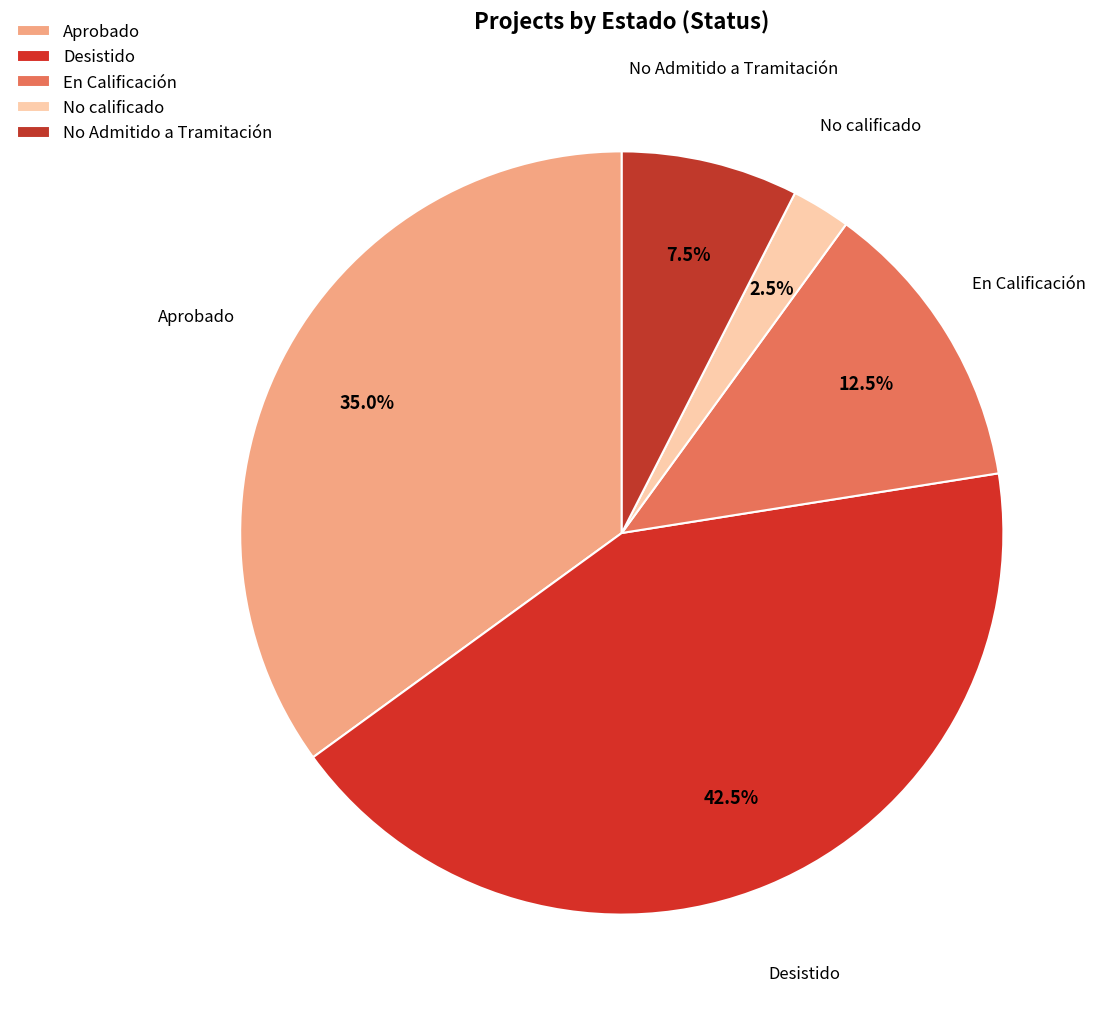

Does any single category account for the majority?

No